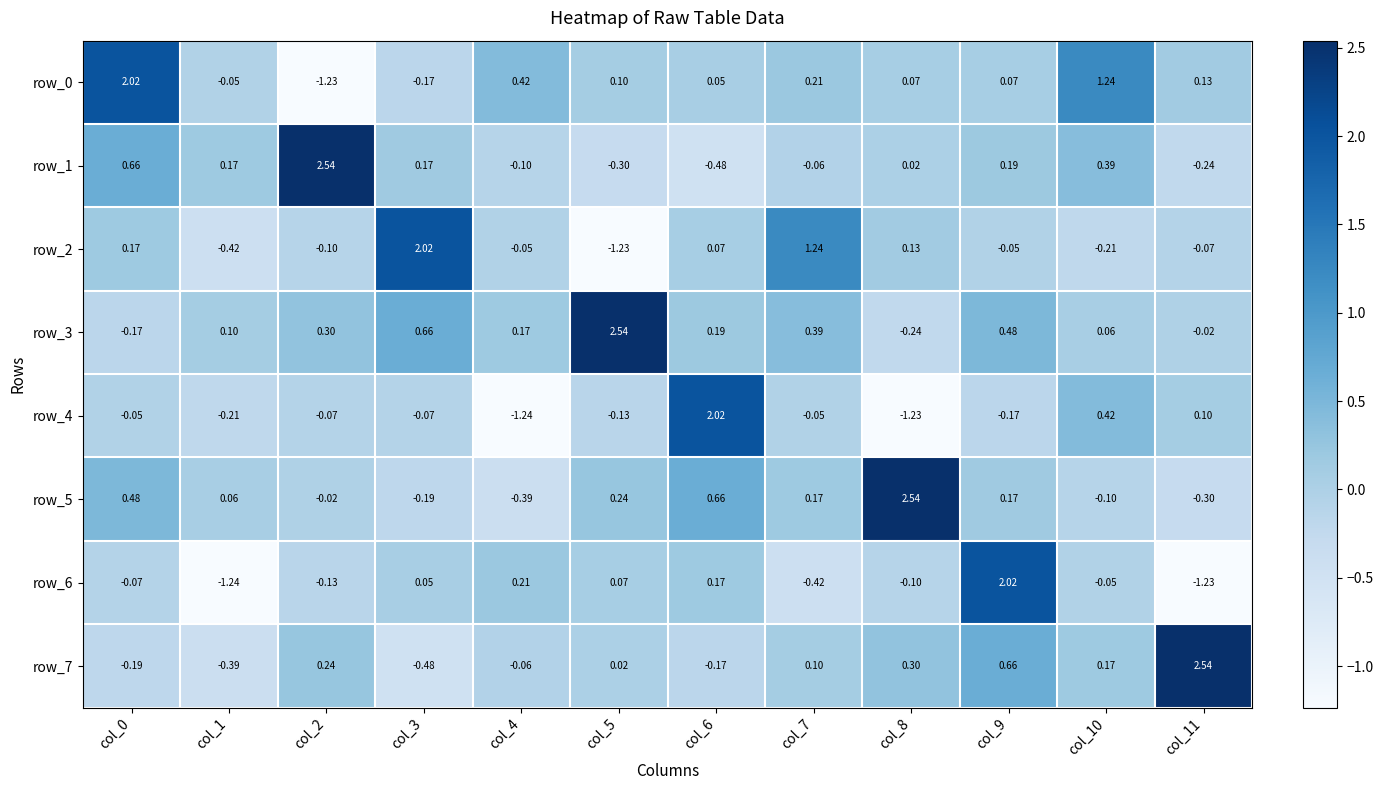

What is the sum of all row_6 values?

-0.7